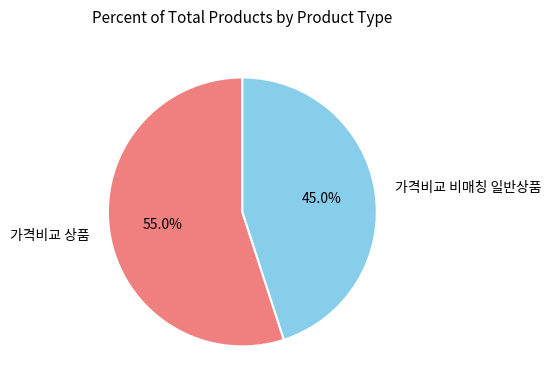

What is the ratio of the value at 가격비교 상품 to the value at 가격비교 비매칭 일반상품?

1.2